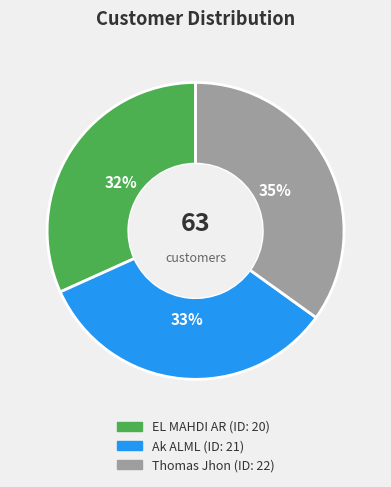

To the nearest percent, what is the difference between the largest and smallest slice percentages?

3%